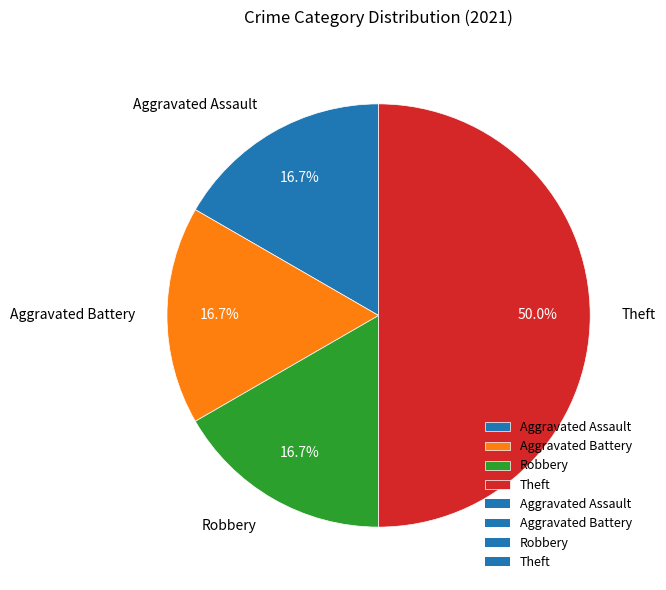

Count the number of slices in the pie.

4